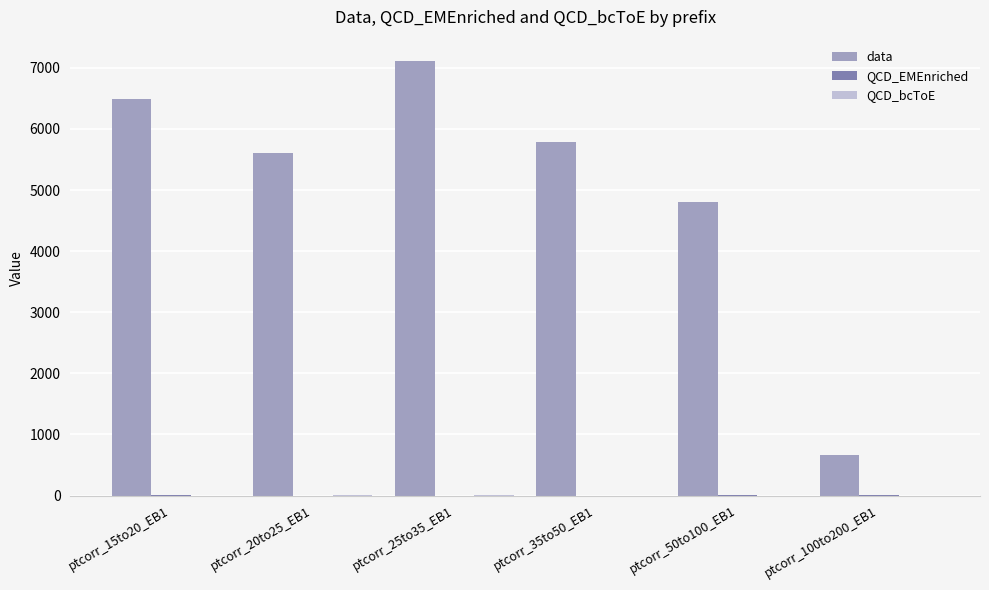

The value of data at ptcorr_50to100_EB1 is 4800.0. True or false?

True